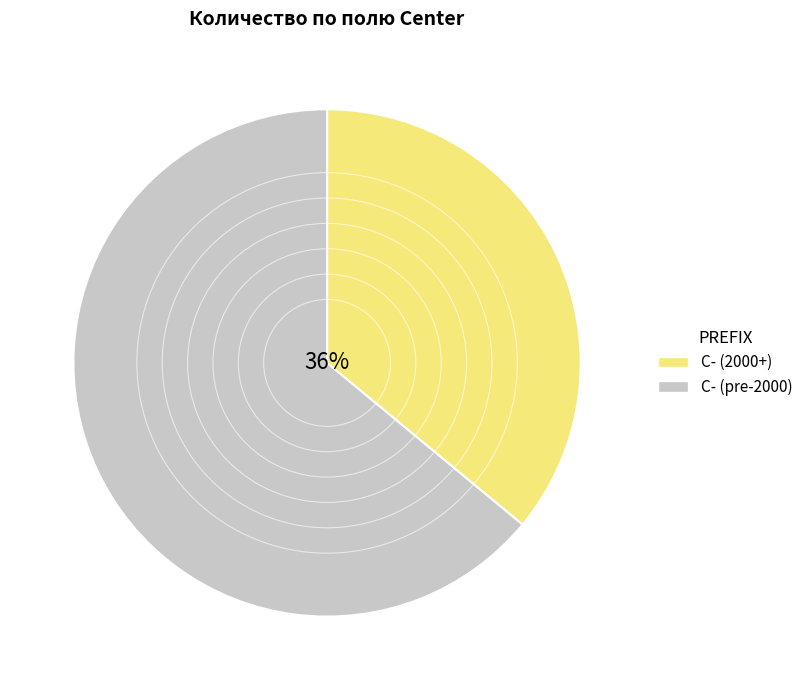

To the nearest percent, what is the average slice percentage?

50%